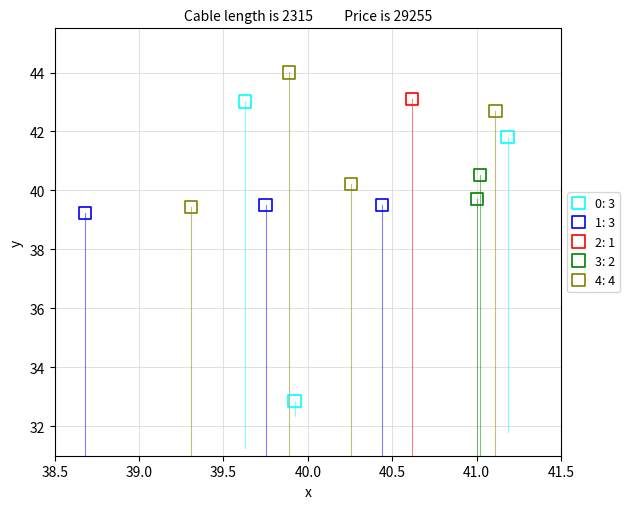

What are all the series names shown in the legend?

0: 3, 1: 3, 2: 1, 3: 2, 4: 4